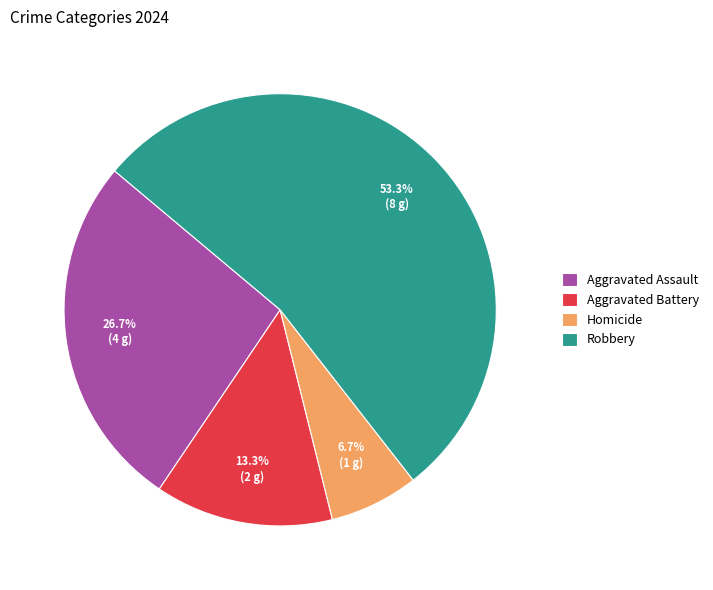

The Aggravated Assault slice represents 14% of the pie. True or false?

False